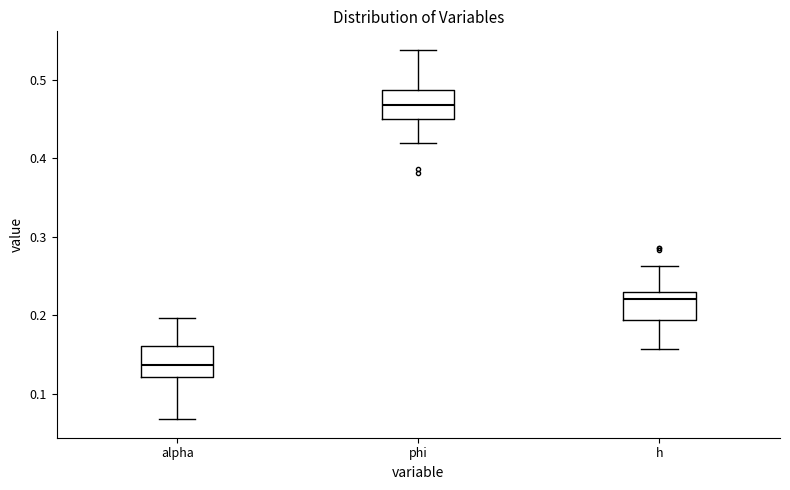

Which box has the highest median line?

phi